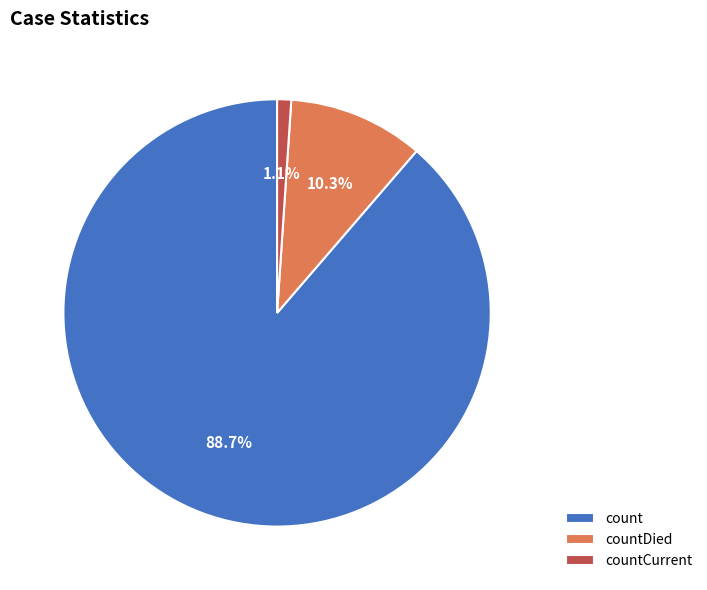

The countDied slice represents 23% of the pie. True or false?

False